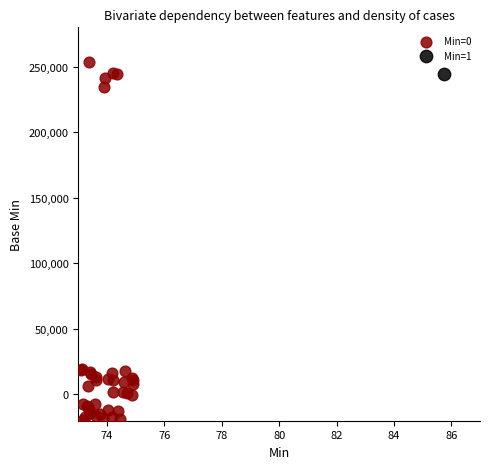

What are all the series names shown in the legend?

Min=0, Min=1